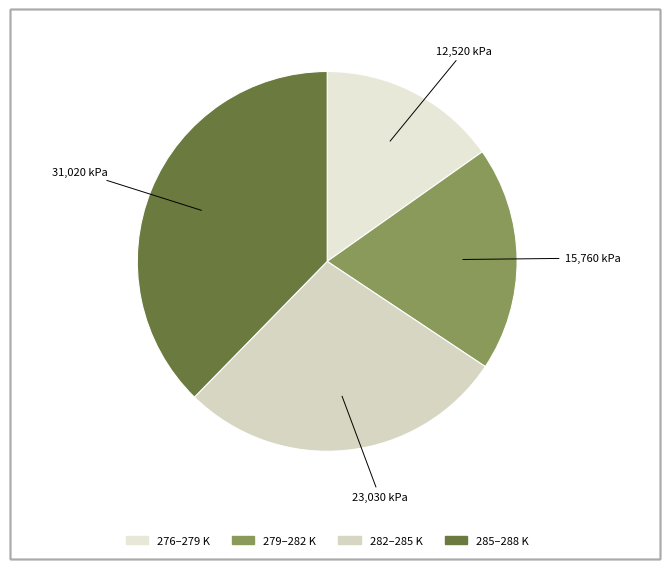

How many segments does this pie chart have?

4